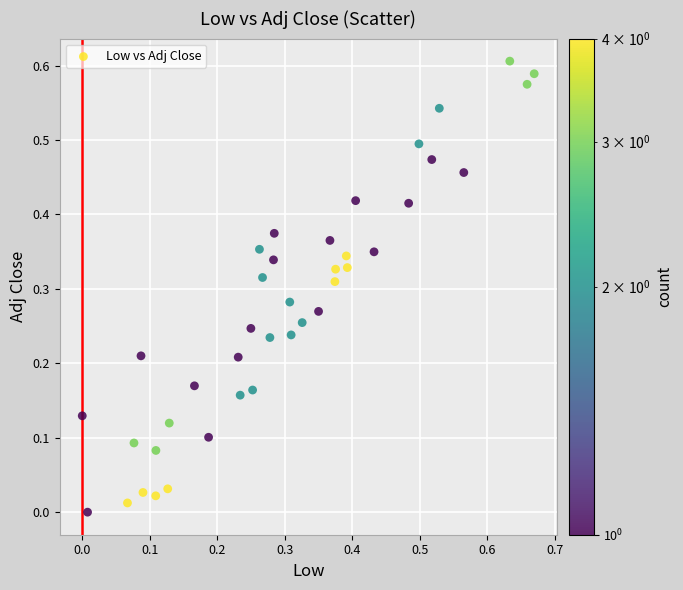

What is the range of X values (max minus min)?

0.7